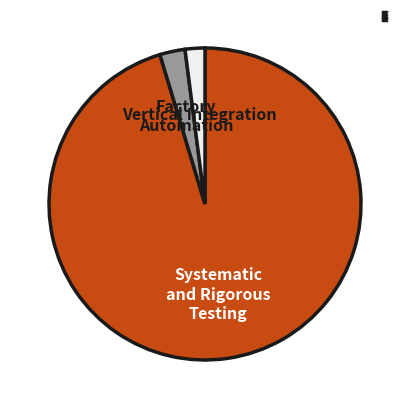

The Vertical Integration slice represents 2% of the pie. True or false?

True